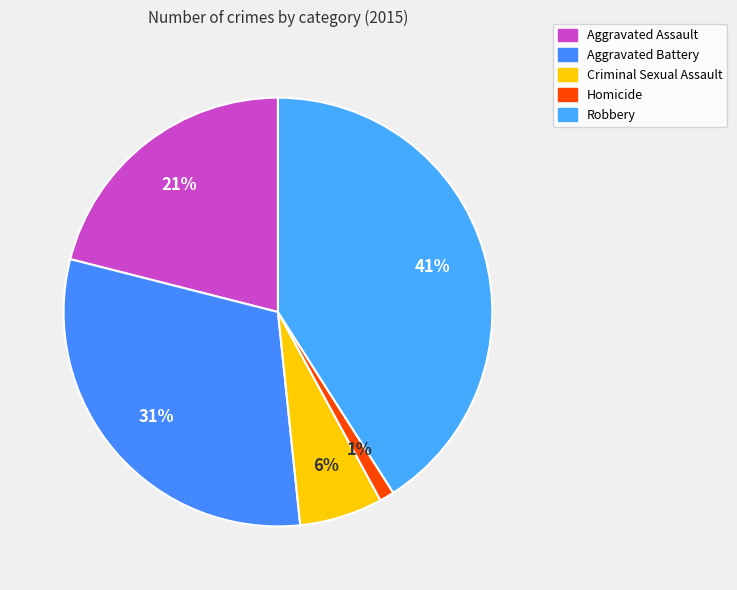

Count the number of slices in the pie.

5